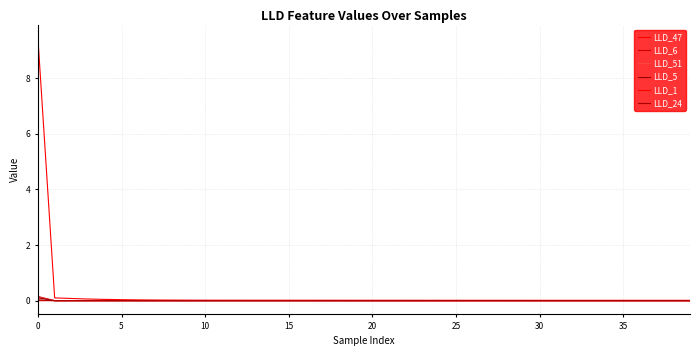

What is the label of the 26th point from the right?

14